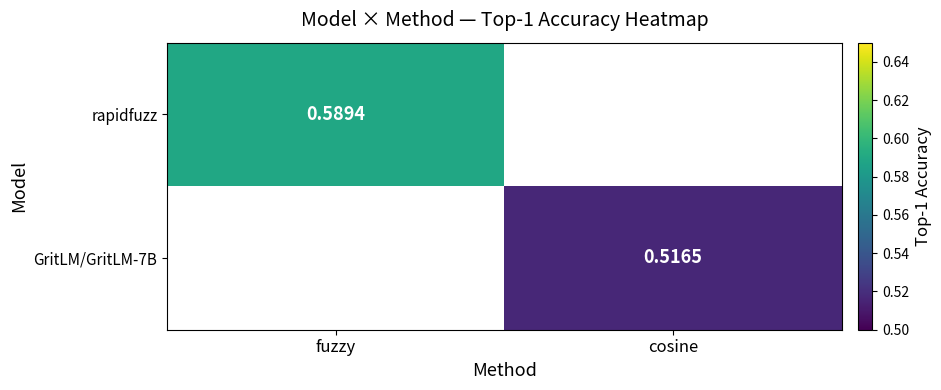

What is the smallest value displayed?

0.5